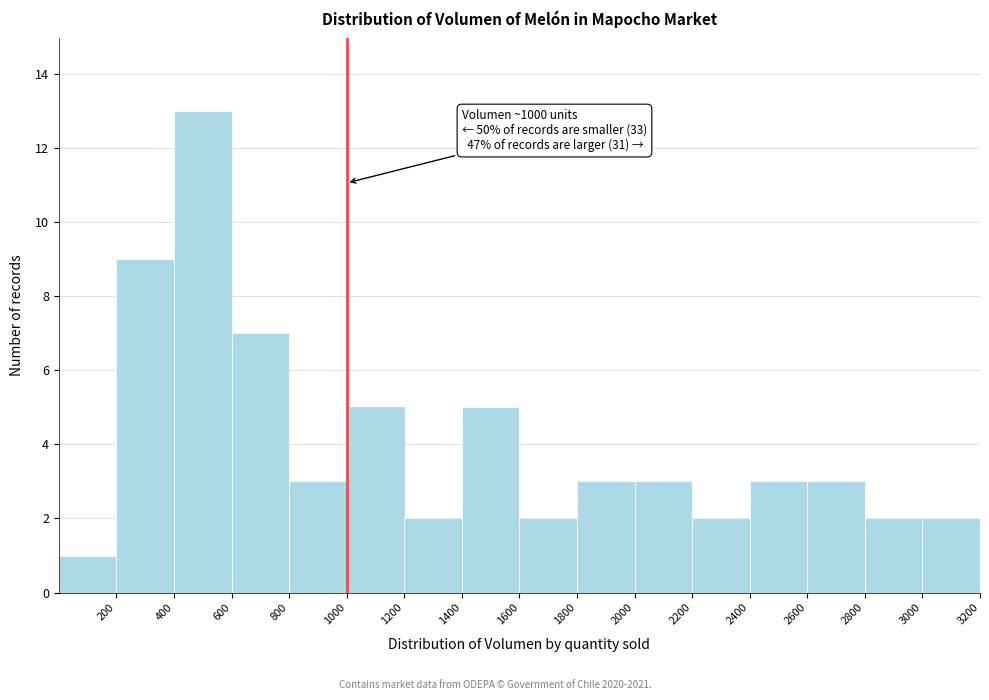

Over which range of the x-axis is the bar tallest?

400 to 600